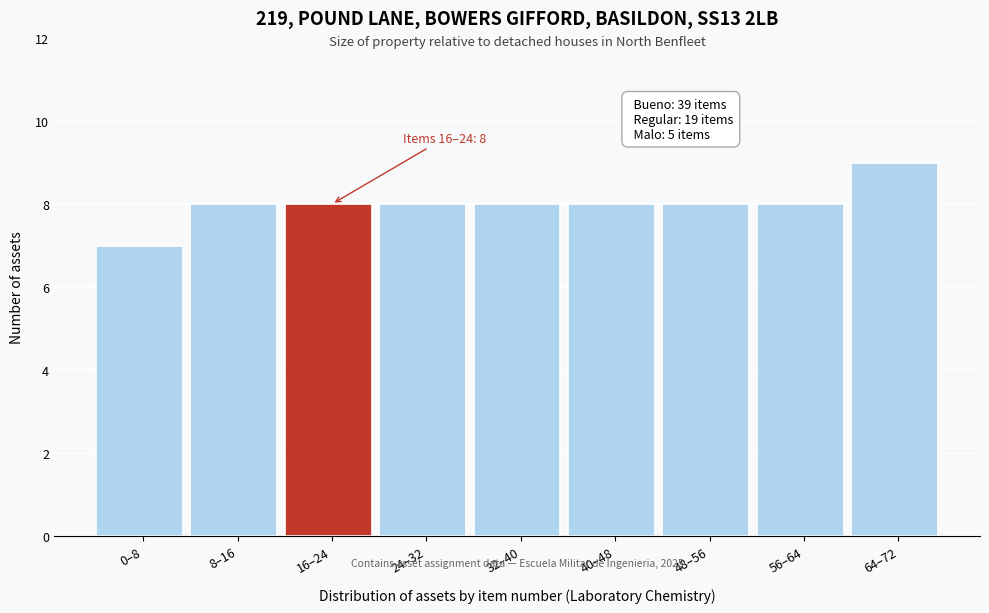

Reading right to left, what are all the values shown in this chart?

9	8	8	8	8	8	8	8	7